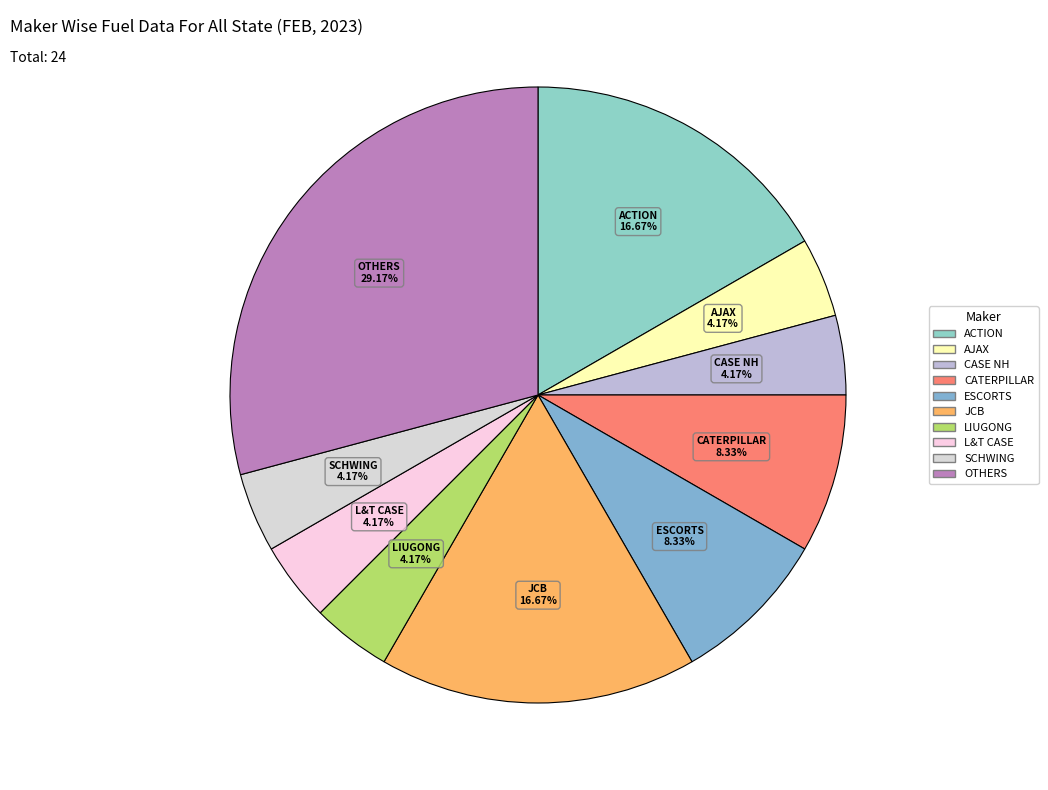

Is there a majority slice in this chart?

No